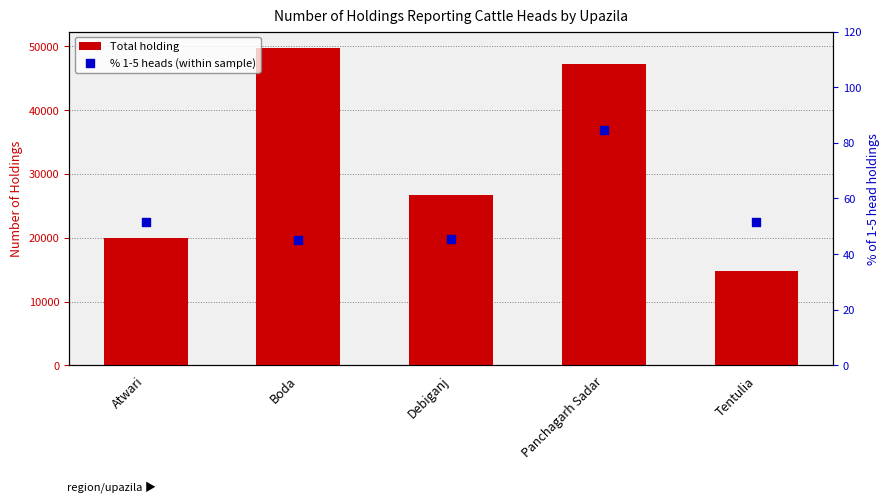

At how many categories does at least one series exceed 21175?

3